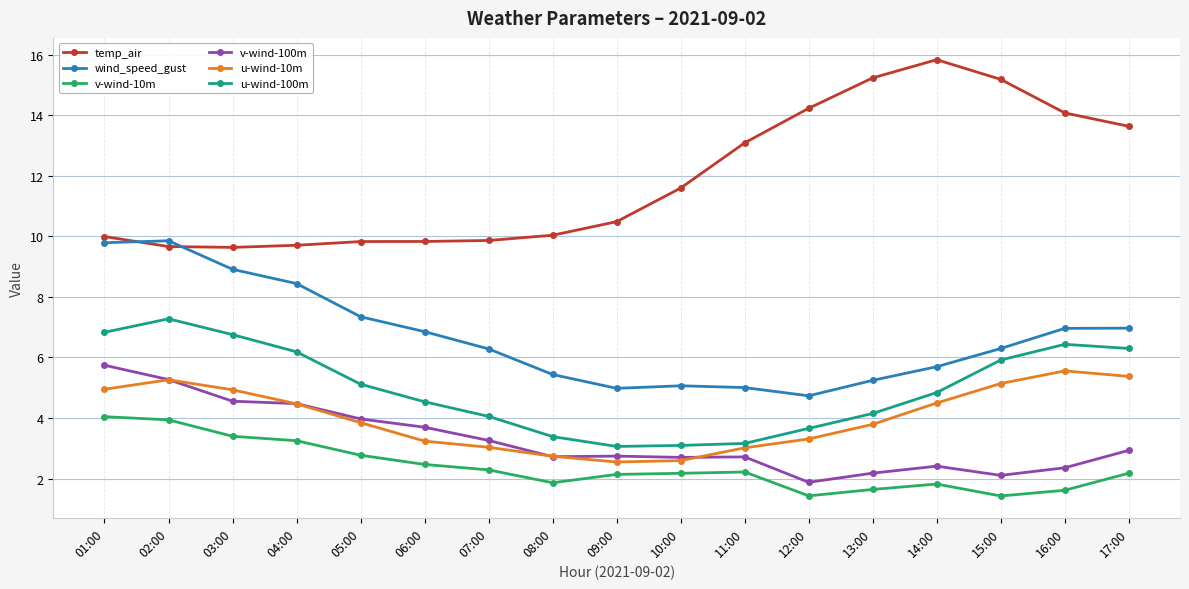

Which series has the largest total across all categories?

temp_air